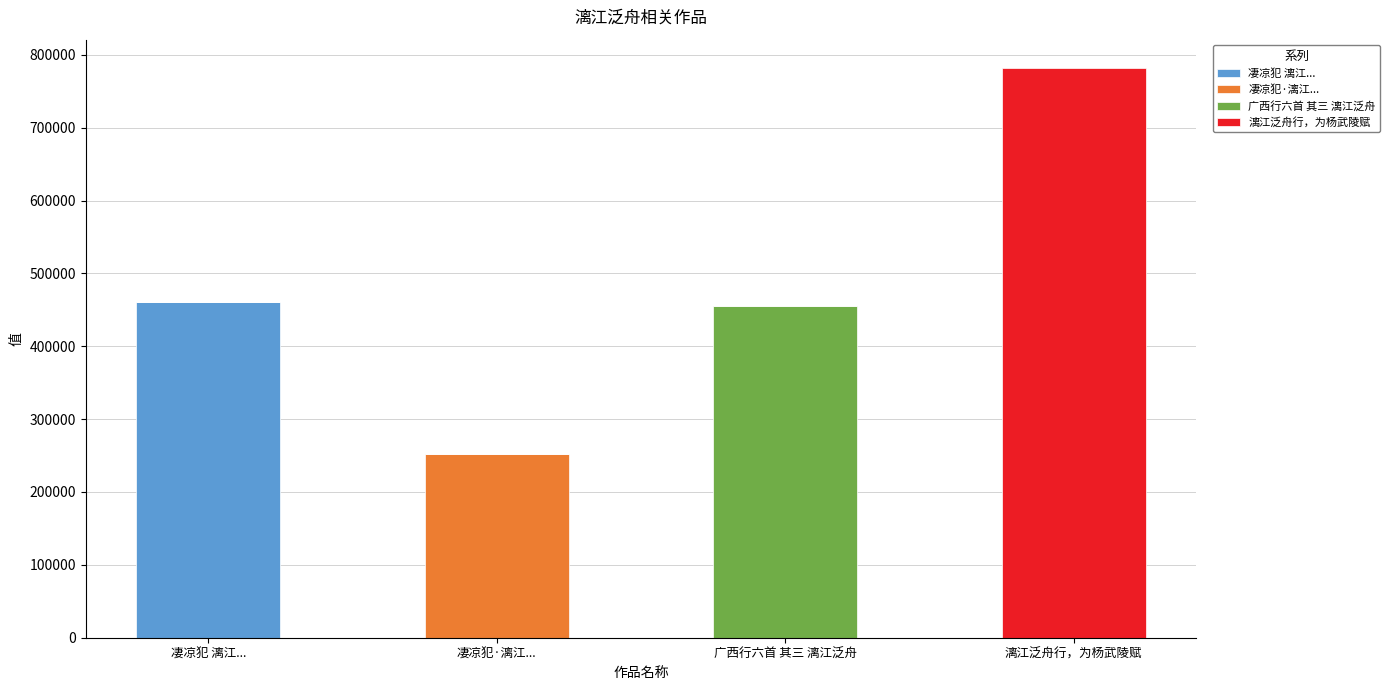

What is the maximum value for 凄凉犯 漓江...?

461100